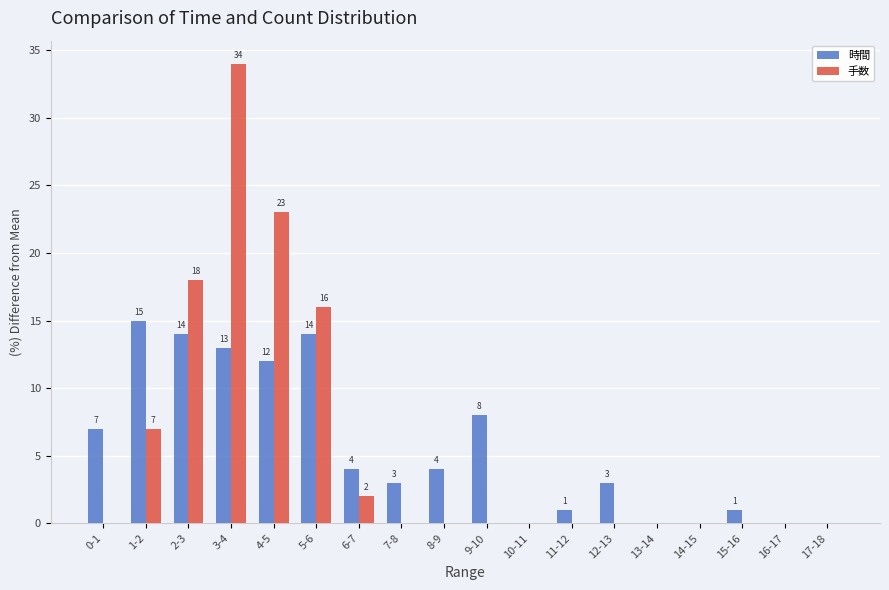

The value of 時間 at 11-12 is 1. True or false?

True